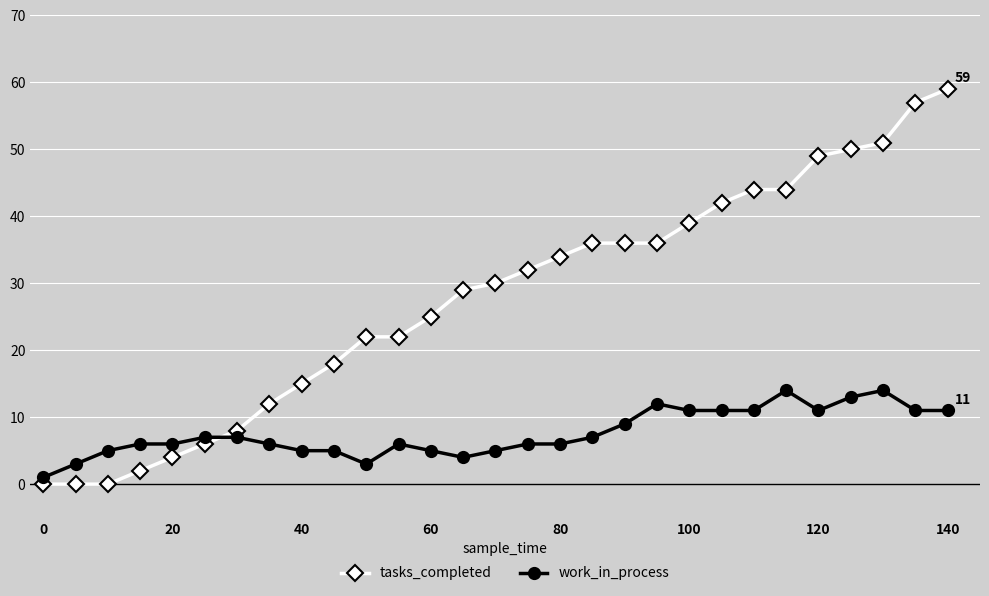

What are all the series names shown in the legend?

tasks_completed, work_in_process